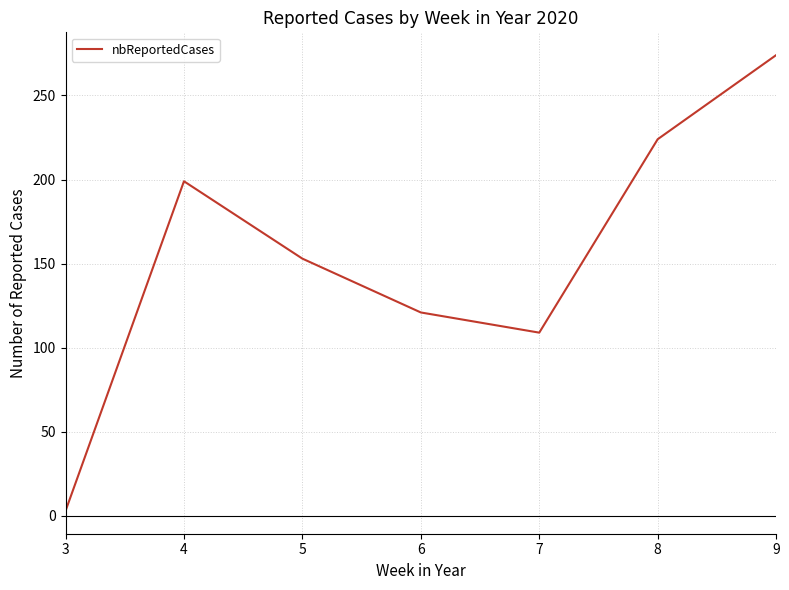

Does the chart display data point markers on the line(s)?

No